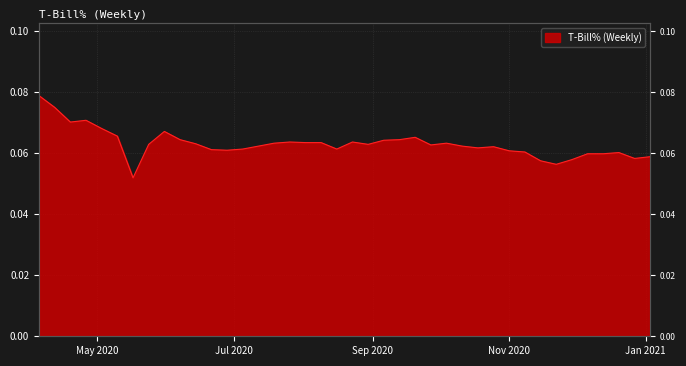

The value at 2021-01-03 is 0.0. True or false?

False